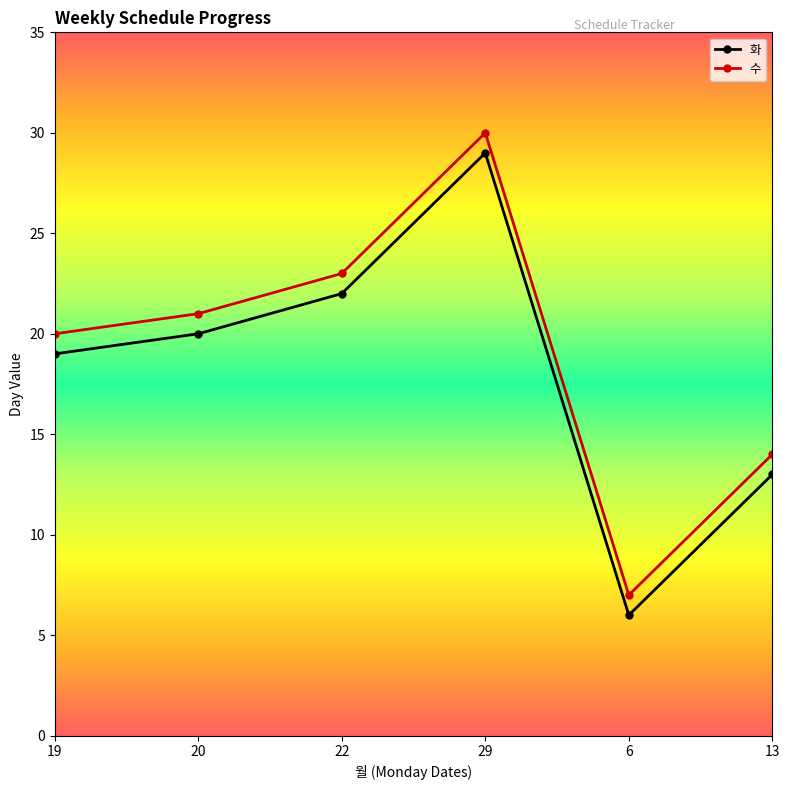

Is the value of 화 at 19 greater than the value of 수 at 6?

Yes